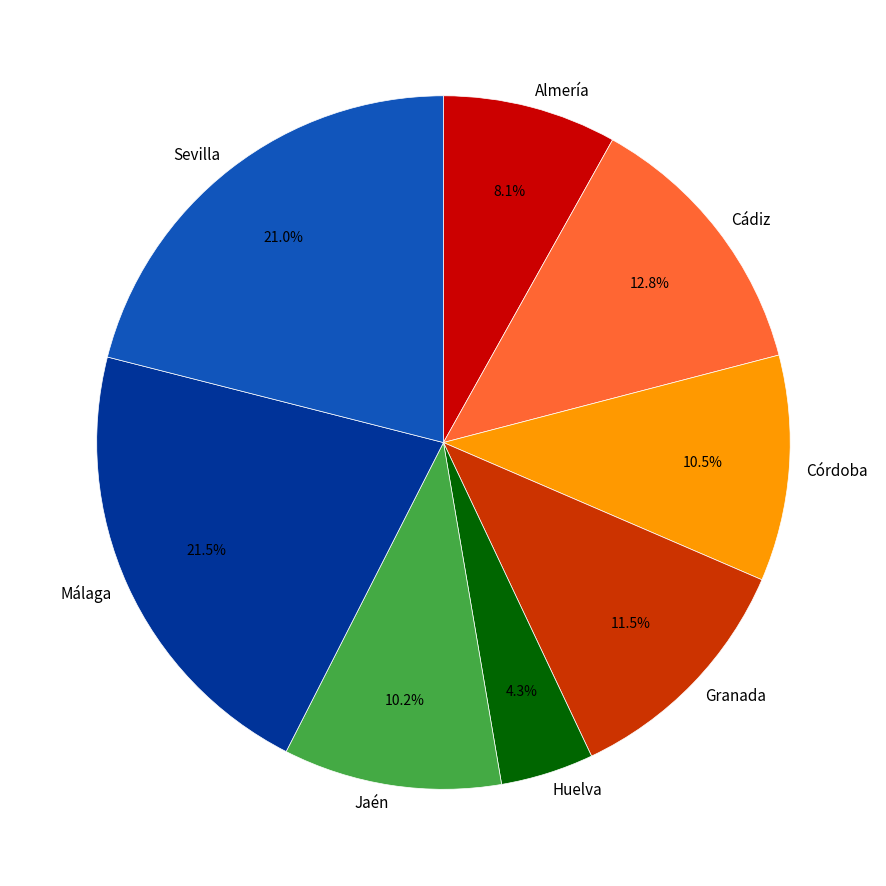

What is the total percentage of Cádiz and Málaga?

34.3%